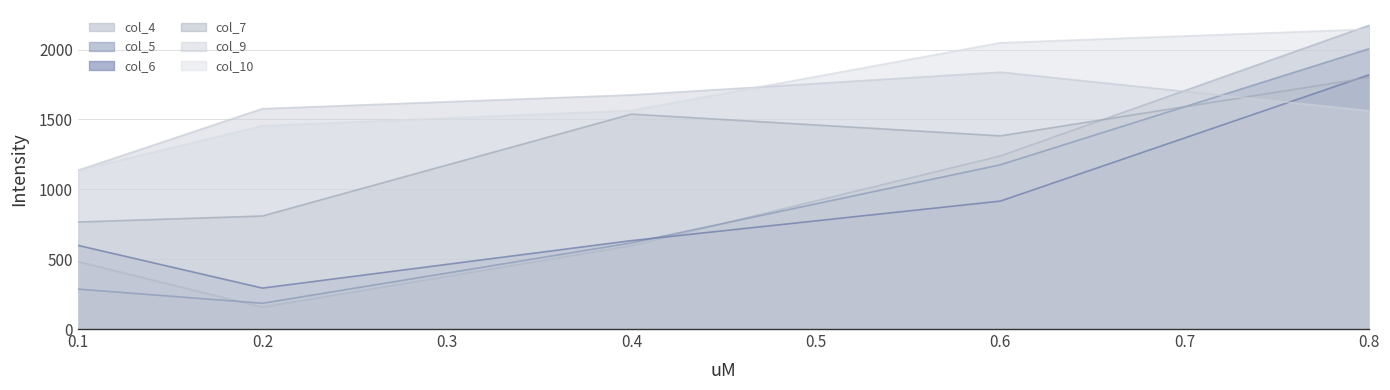

What is the difference between the second highest and second lowest values in the col_5 series?

889.8